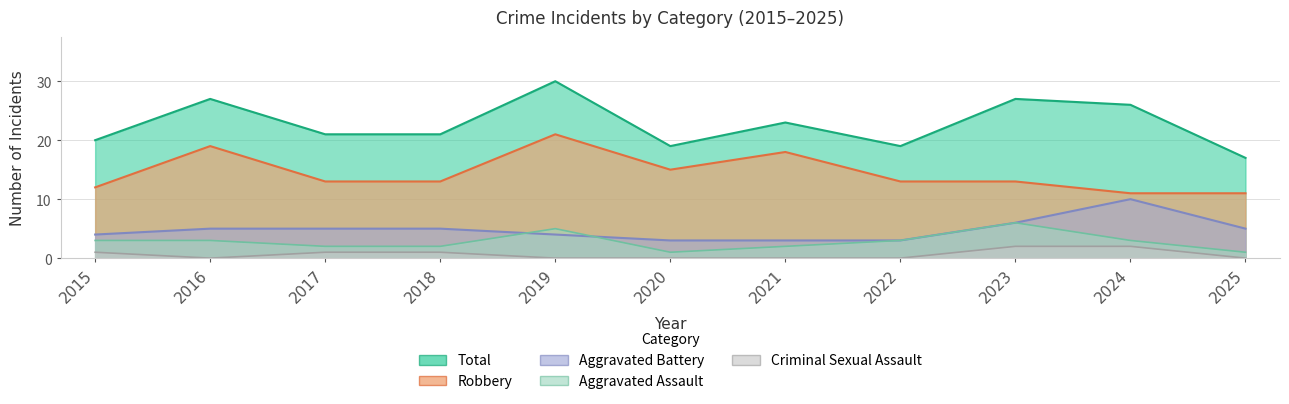

Reading right to left, what are all the values shown in this chart?

Aggravated Assault: 1	3	6	3	2	1	5	2	2	3	3
Aggravated Battery: 5	10	6	3	3	3	4	5	5	5	4
Criminal Sexual Assault: 0	2	2	0	0	0	0	1	1	0	1
Robbery: 11	11	13	13	18	15	21	13	13	19	12
Total: 17	26	27	19	23	19	30	21	21	27	20